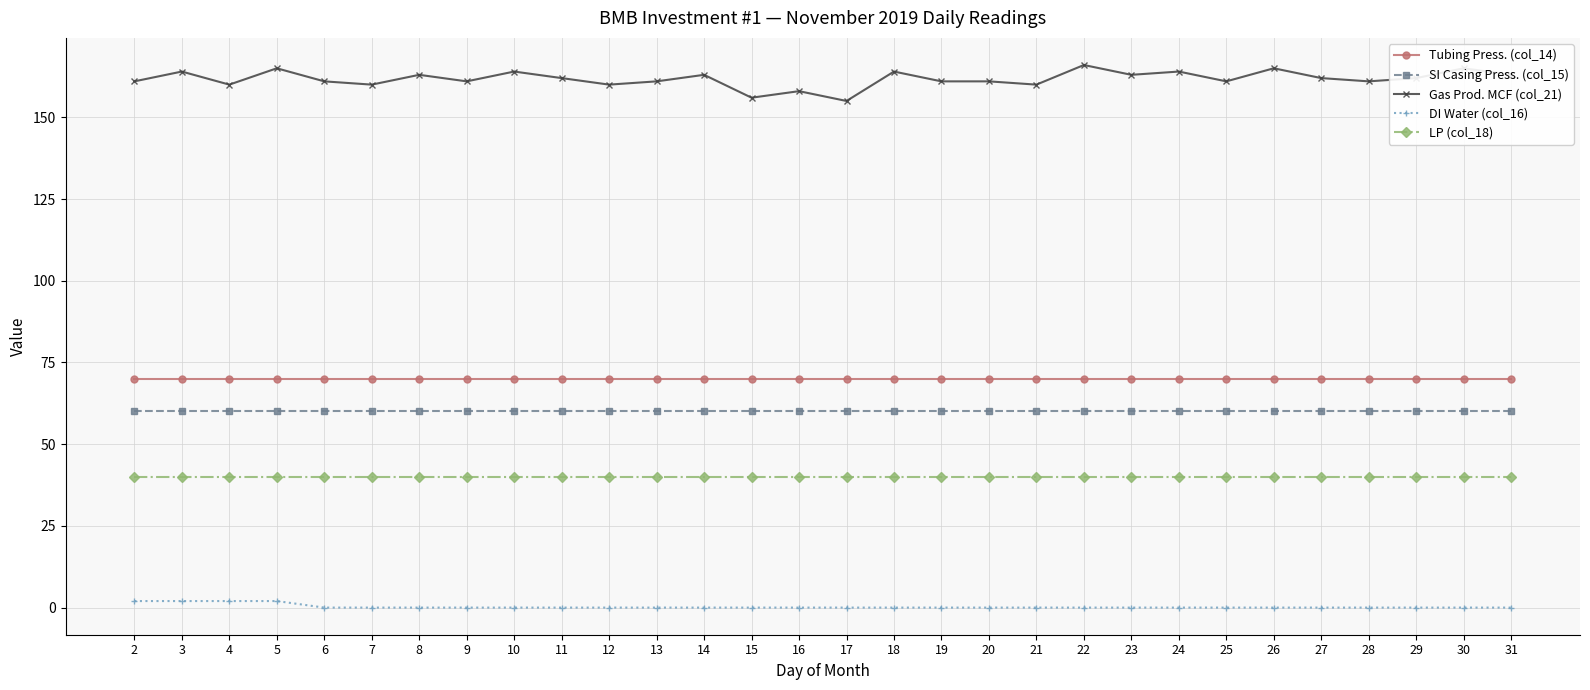

Reading left to right, what are all the values shown in this chart?

Tubing Press. (col_14): 2=70	3=70	4=70	5=70	6=70	7=70	8=70	9=70	10=70	11=70	12=70	13=70	14=70	15=70	16=70	17=70	18=70	19=70	20=70	21=70	22=70	23=70	24=70	25=70	26=70	27=70	28=70	29=70	30=70	31=70
SI Casing Press. (col_15): 2=60	3=60	4=60	5=60	6=60	7=60	8=60	9=60	10=60	11=60	12=60	13=60	14=60	15=60	16=60	17=60	18=60	19=60	20=60	21=60	22=60	23=60	24=60	25=60	26=60	27=60	28=60	29=60	30=60	31=60
Gas Prod. MCF (col_21): 2=161	3=164	4=160	5=165	6=161	7=160	8=163	9=161	10=164	11=162	12=160	13=161	14=163	15=156	16=158	17=155	18=164	19=161	20=161	21=160	22=166	23=163	24=164	25=161	26=165	27=162	28=161	29=162	30=165	31=163
DI Water (col_16): 2=2	3=2	4=2	5=2	6=0	7=0	8=0	9=0	10=0	11=0	12=0	13=0	14=0	15=0	16=0	17=0	18=0	19=0	20=0	21=0	22=0	23=0	24=0	25=0	26=0	27=0	28=0	29=0	30=0	31=0
LP (col_18): 2=40	3=40	4=40	5=40	6=40	7=40	8=40	9=40	10=40	11=40	12=40	13=40	14=40	15=40	16=40	17=40	18=40	19=40	20=40	21=40	22=40	23=40	24=40	25=40	26=40	27=40	28=40	29=40	30=40	31=40